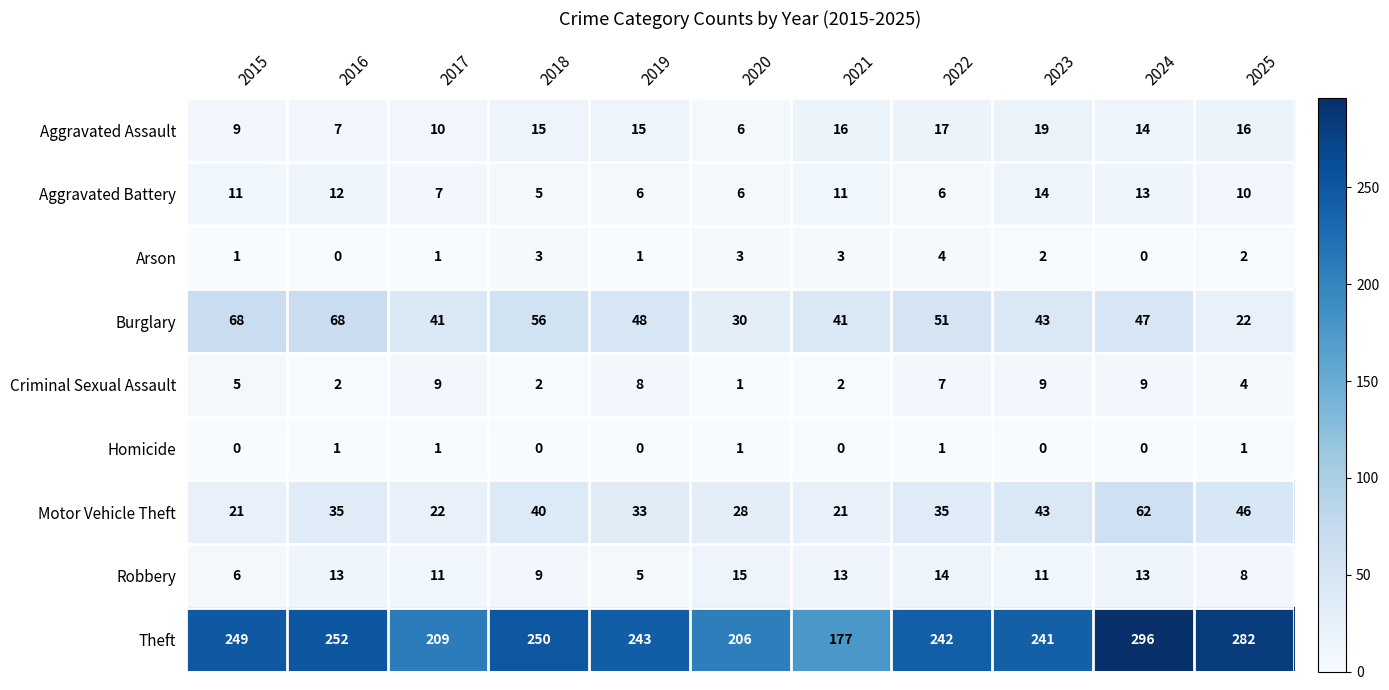

What is the sum of all Aggravated Assault values?

144